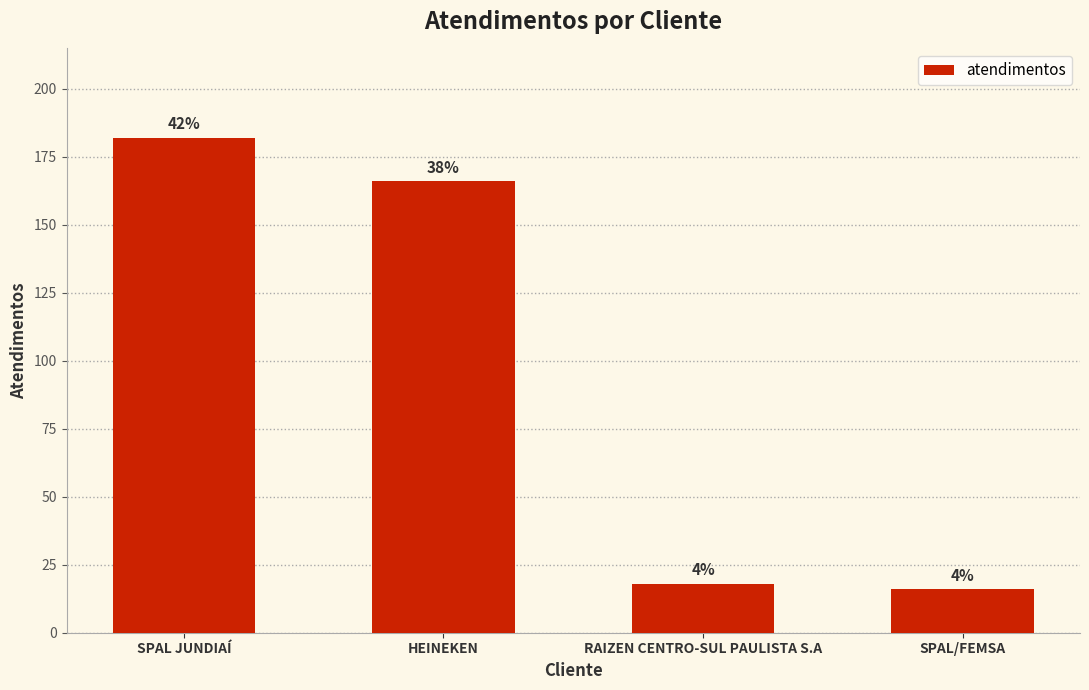

Where does the data first go above 166?

SPAL JUNDIAÍ